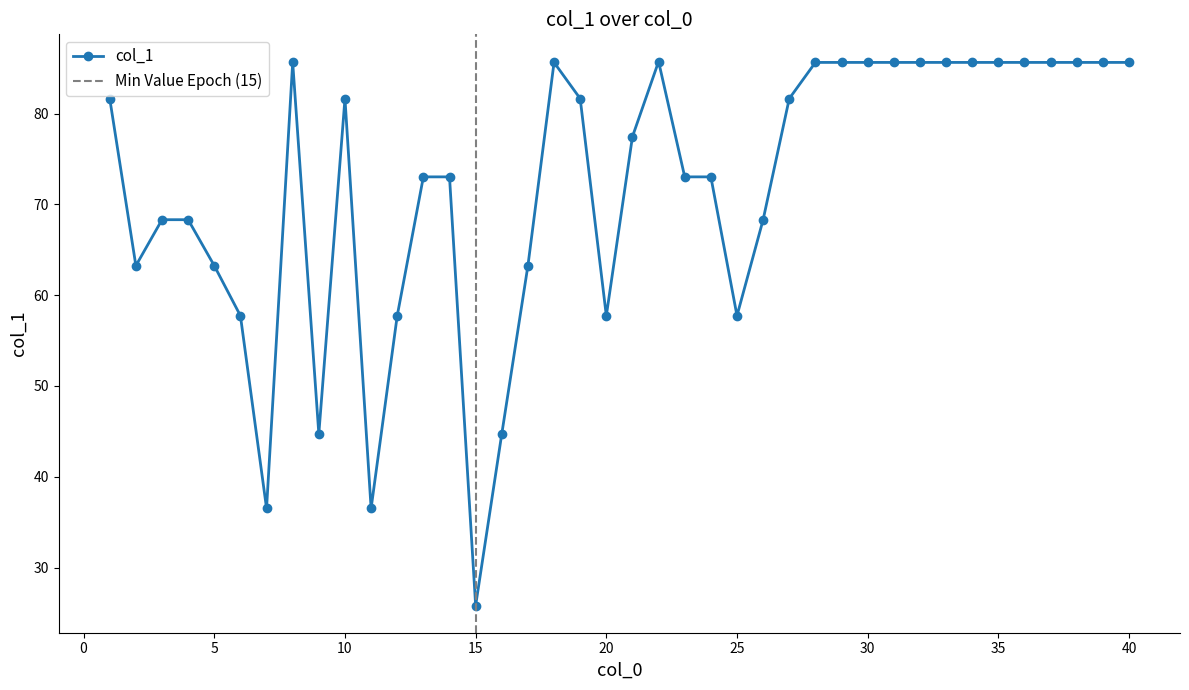

Rank the categories by value from highest to lowest.

22, 8, 18, 28, 29, 30, 31, 32, 33, 34, 35, 36, 37, 38, 39, 40, 1, 10, 19, 27, 21, 13, 14, 23, 24, 3, 4, 26, 2, 5, 17, 6, 12, 20, 25, 9, 16, 7, 11, 15